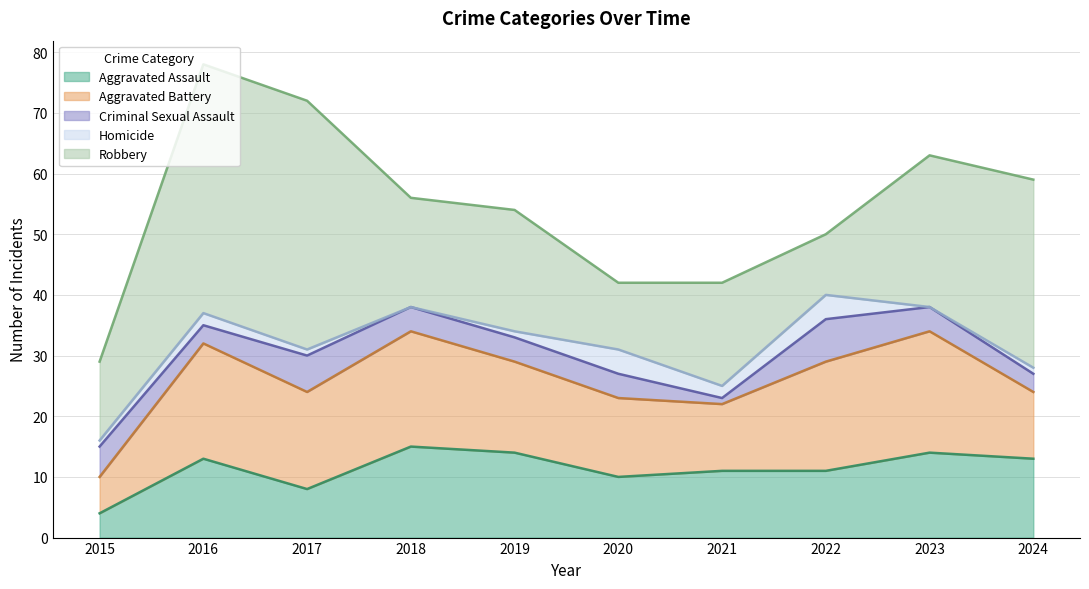

Is it true that Homicide equals 3 at 2016?

False